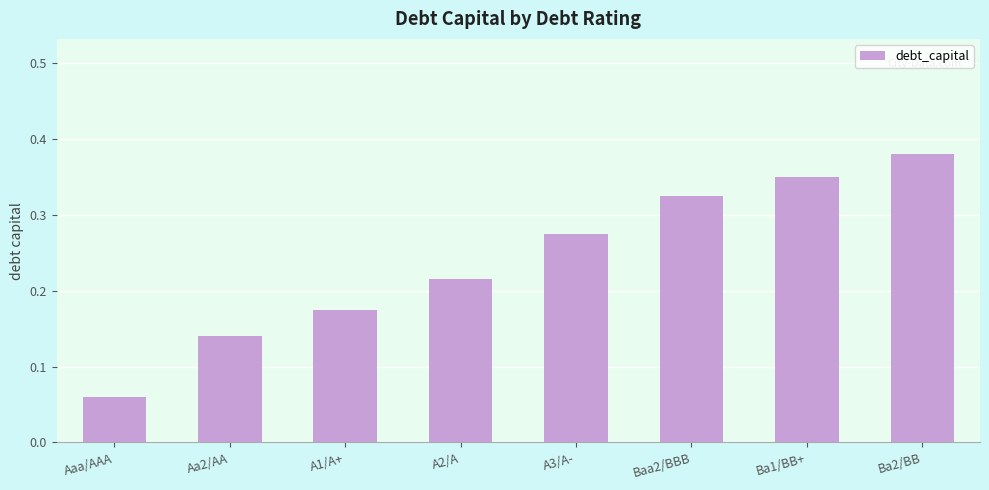

What position from the left is Baa2/BBB?

6